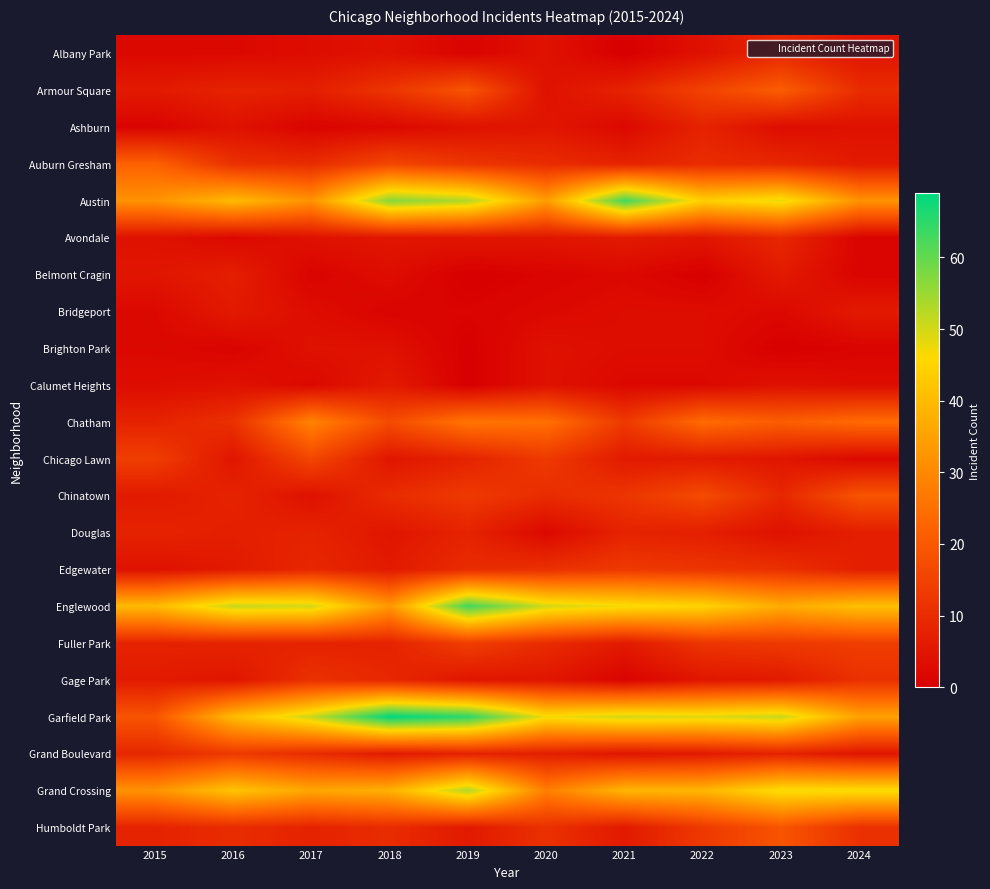

What is the maximum value shown in the chart?

69